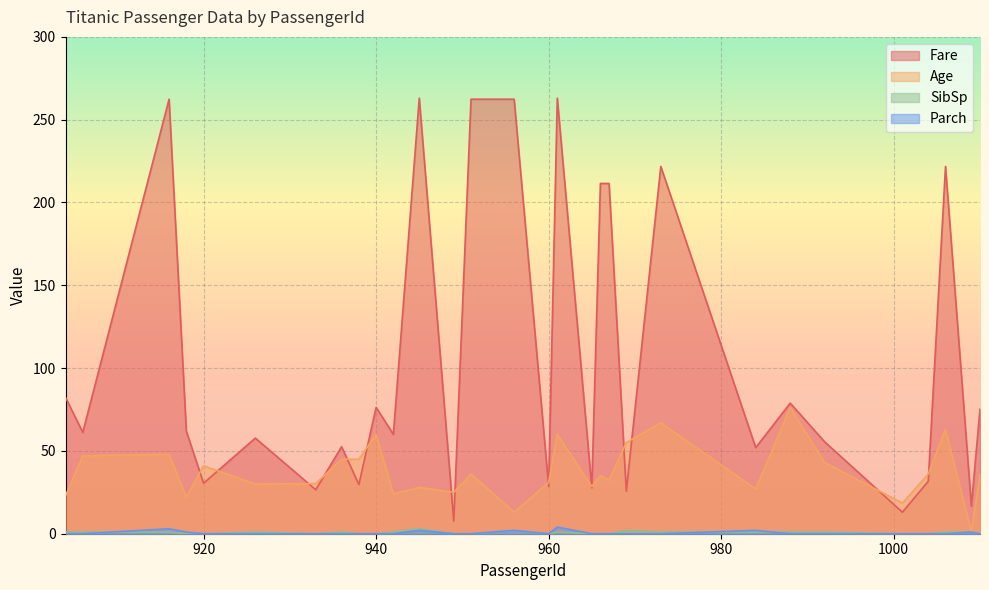

Rank the series by their maximum value, from highest to lowest.

Fare, Age, Parch, SibSp